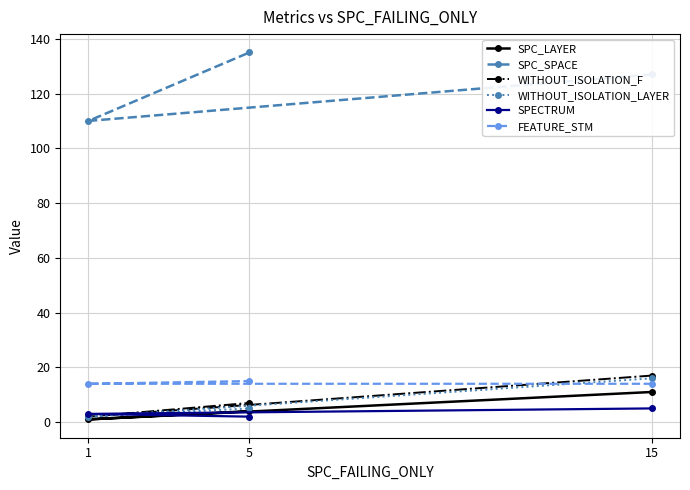

Which category has the highest value across all series?

5